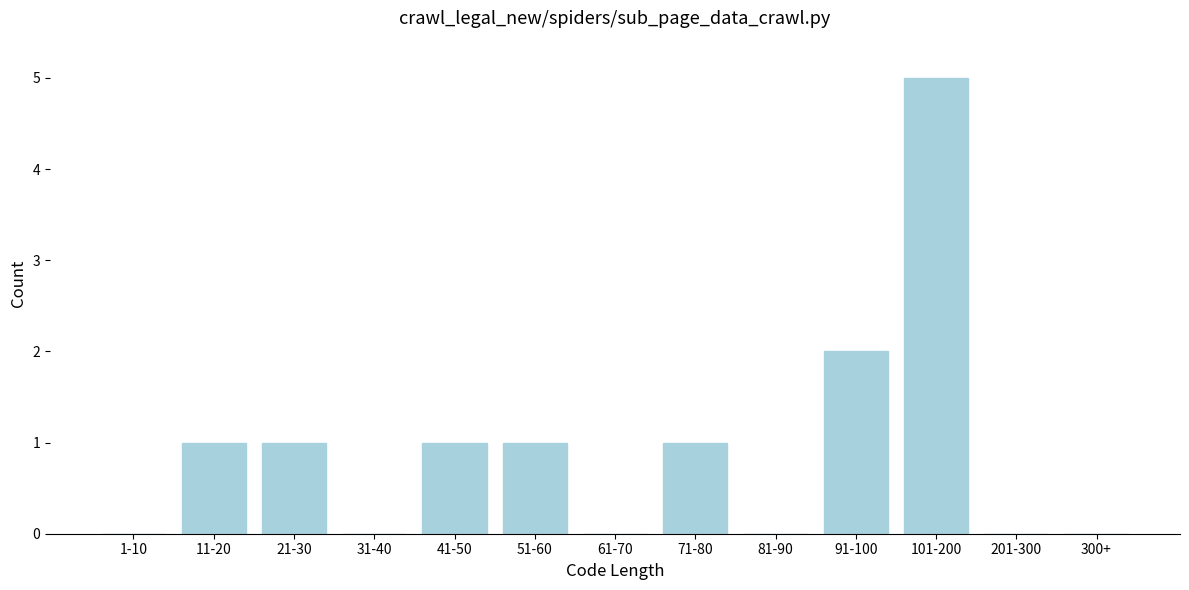

Reading left to right, transcribe all the data shown in this chart.

1-10=0	11-20=1	21-30=1	31-40=0	41-50=1	51-60=1	61-70=0	71-80=1	81-90=0	91-100=2	101-200=5	201-300=0	300+=0